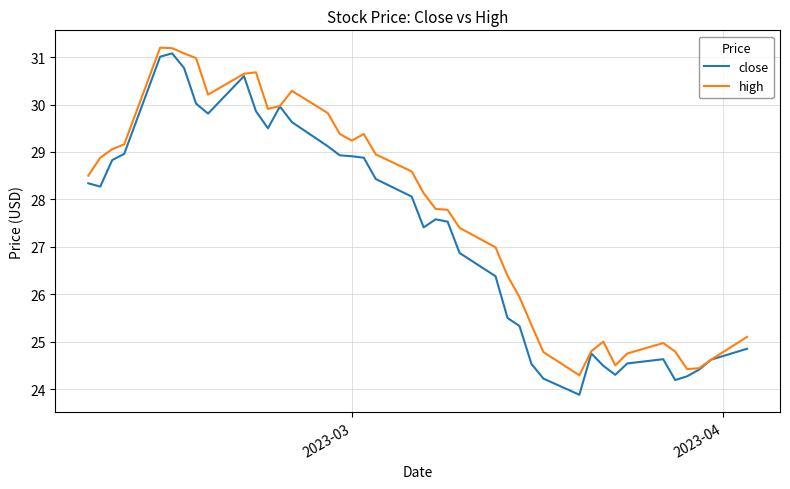

Which series has the largest total across all categories?

high